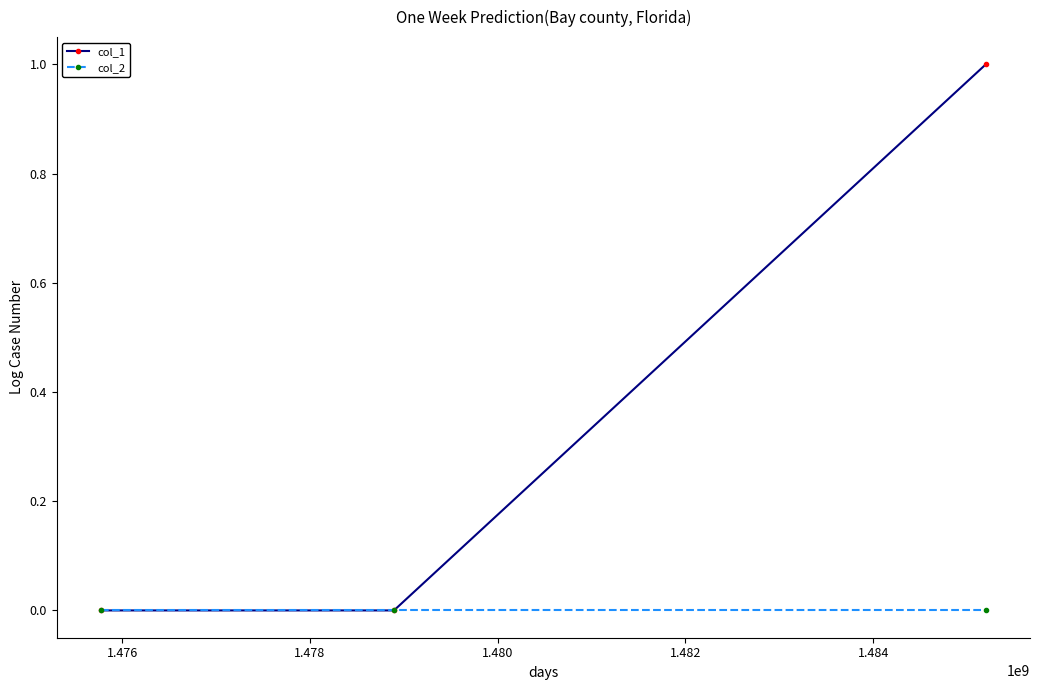

Rank the series by their average value, from highest to lowest.

col_1, col_2